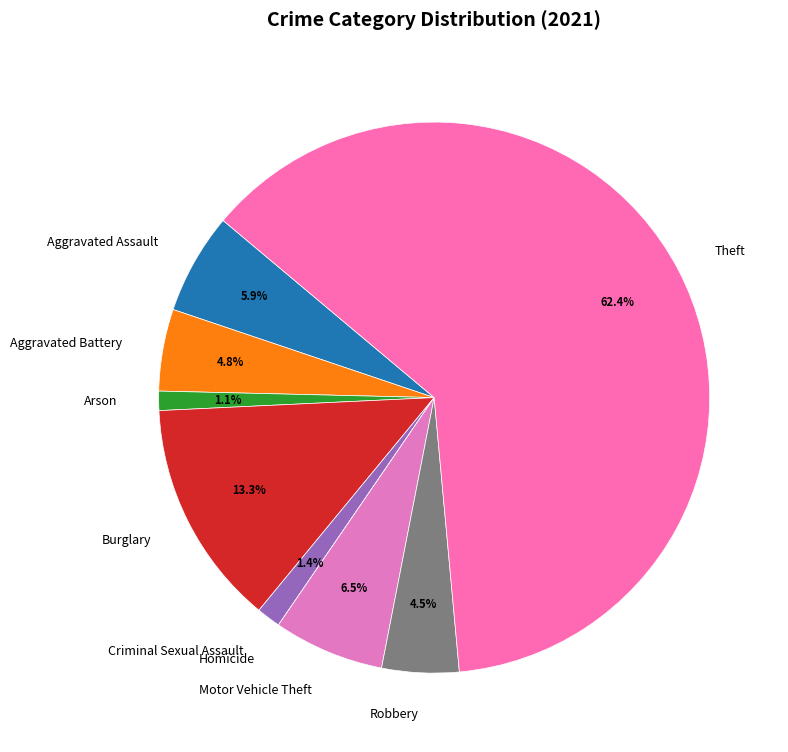

Which slice is the largest?

Theft